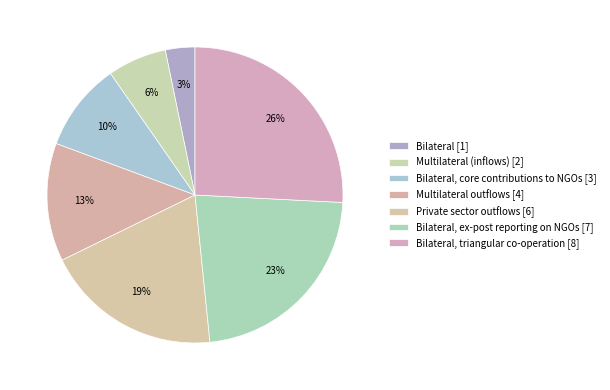

How many slices are in this pie chart?

7